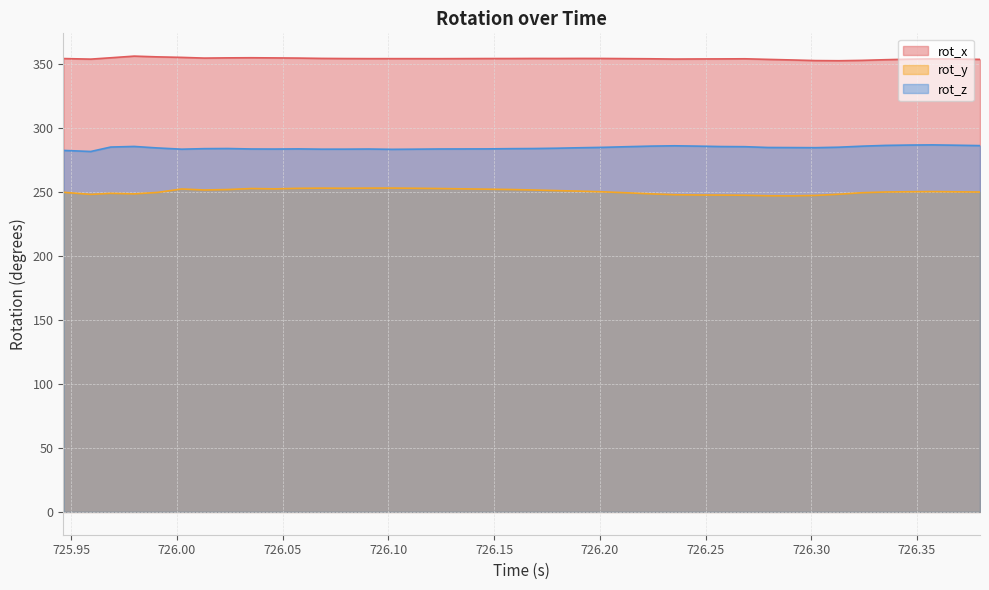

The value of rot_x at 726.1017 is 522.9. True or false?

False